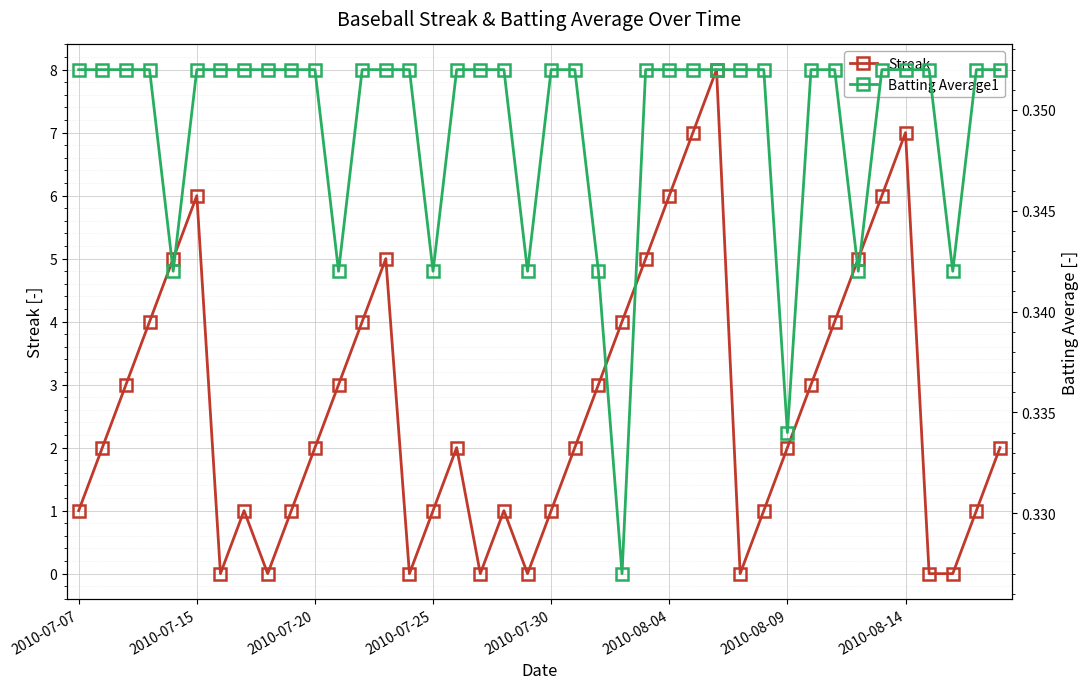

How many data points does each series have?

40